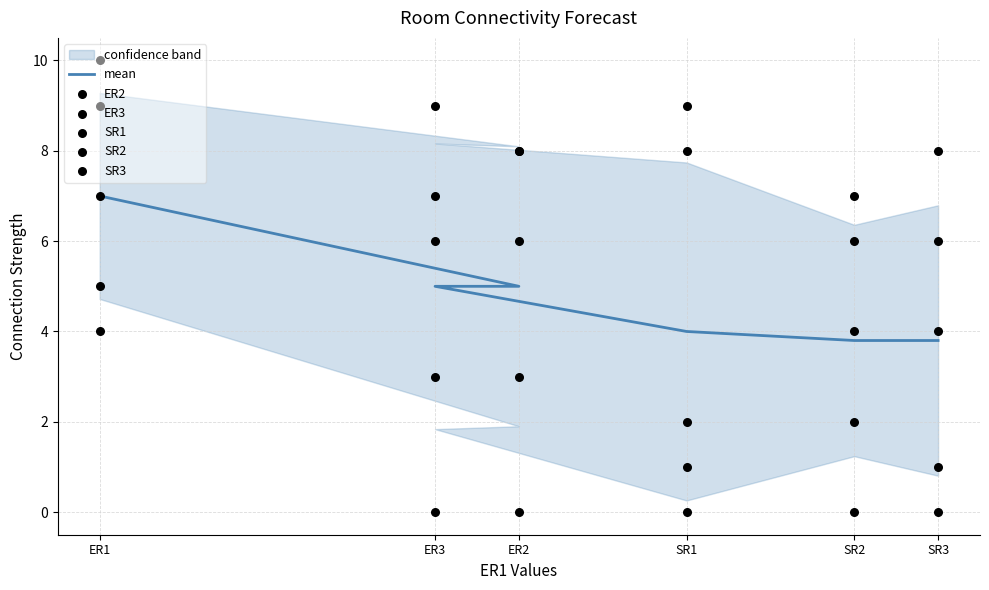

Which series reaches the minimum Y coordinate?

ER2